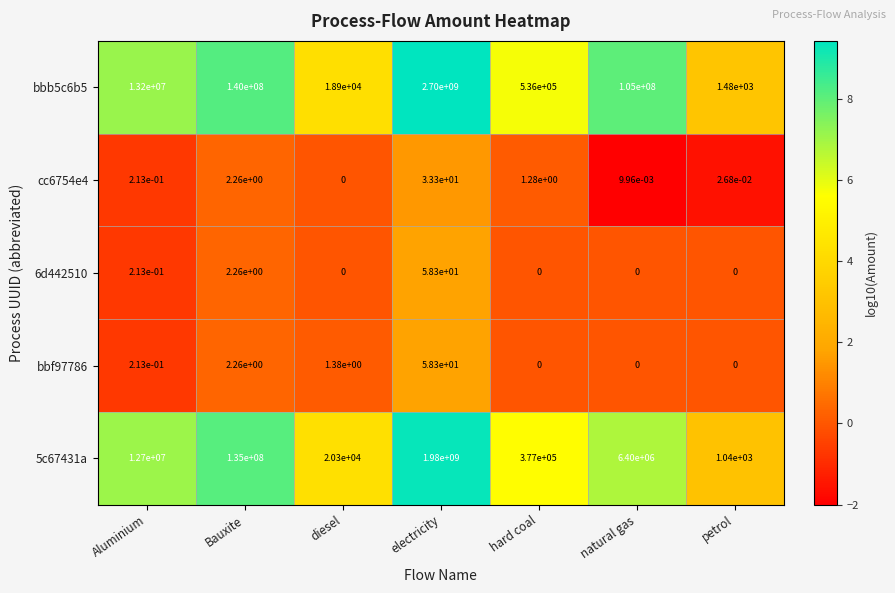

List the labels in order of bbb5c6b5 value, largest first.

electricity, Bauxite, natural gas, Aluminium, hard coal, diesel, petrol